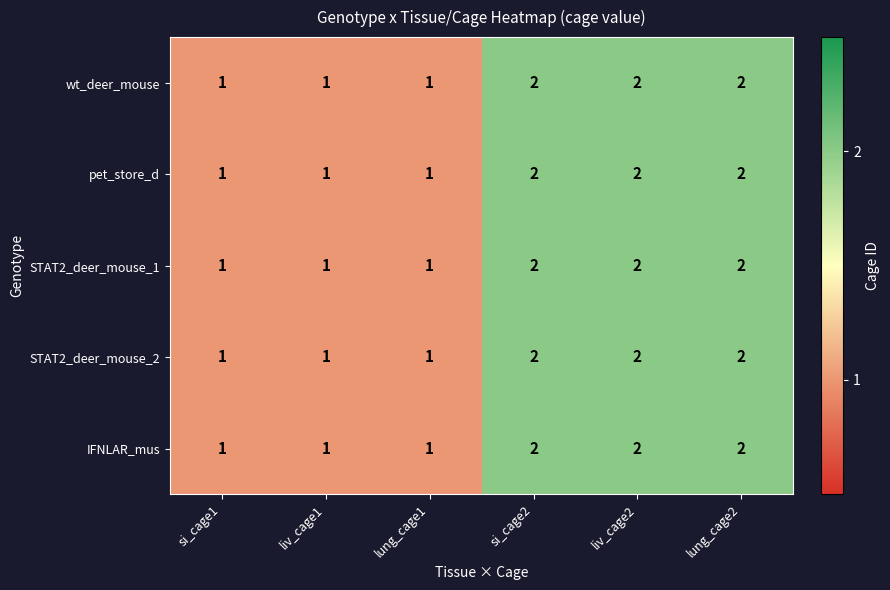

What is the maximum value shown in the chart?

2